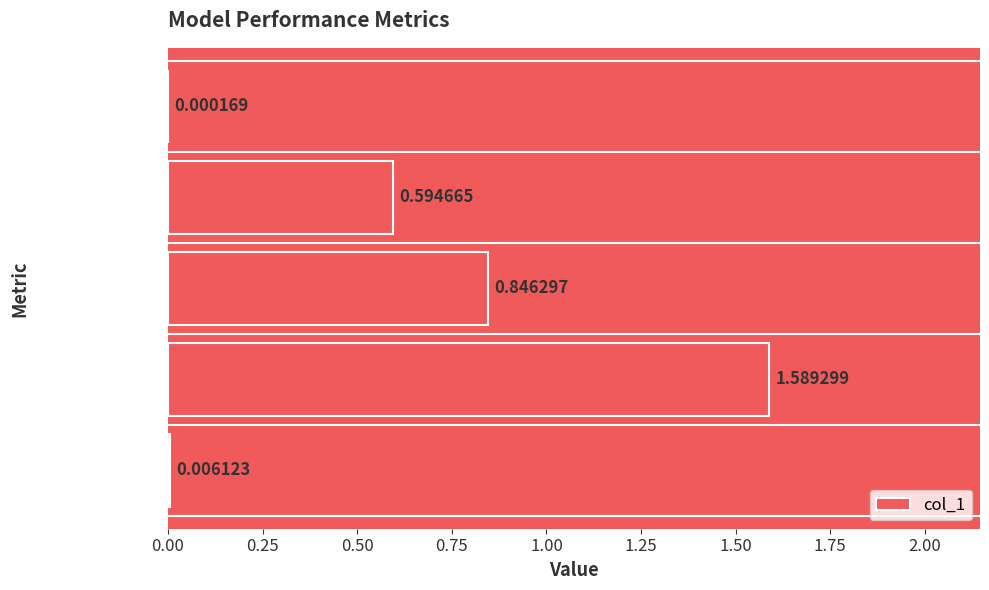

Which label corresponds to the largest value in the chart?

Training Time